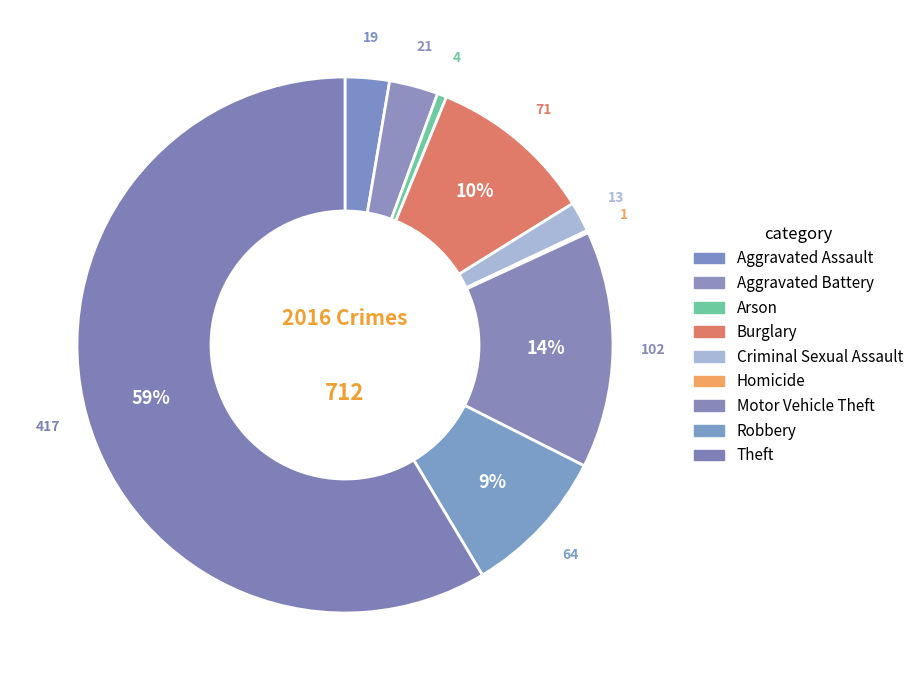

What is the largest slice in the pie chart?

Theft